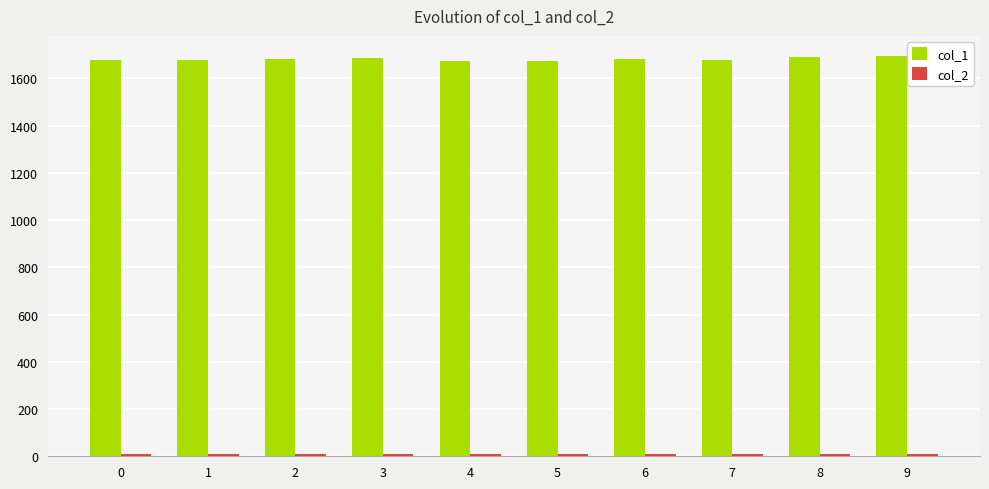

What is the value of the col_1 bar at the 10th from the left?

1695.4